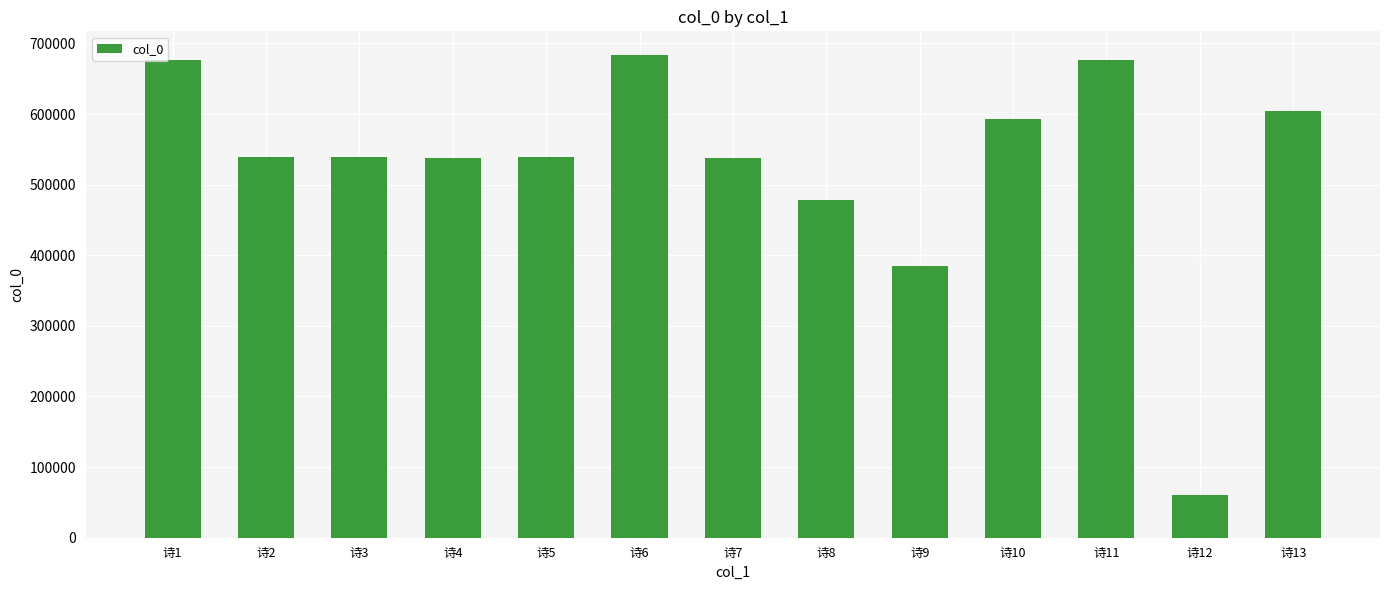

What is the difference between the maximum and second lowest values?

298755